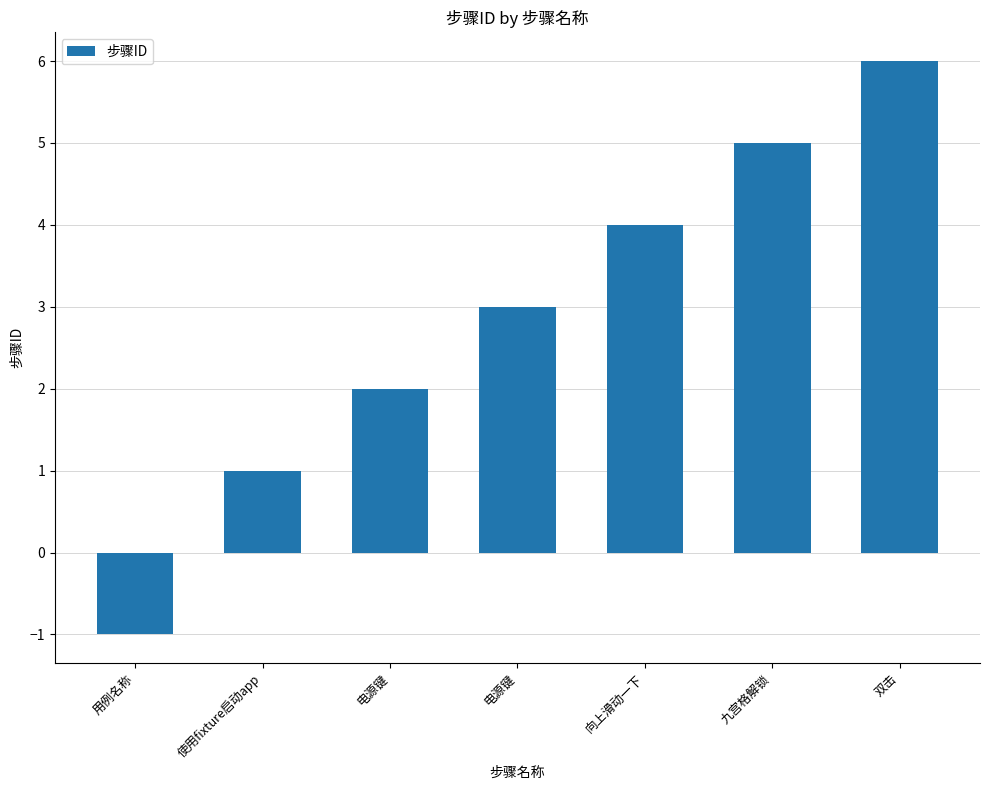

What value does the data have at 电源键?

2